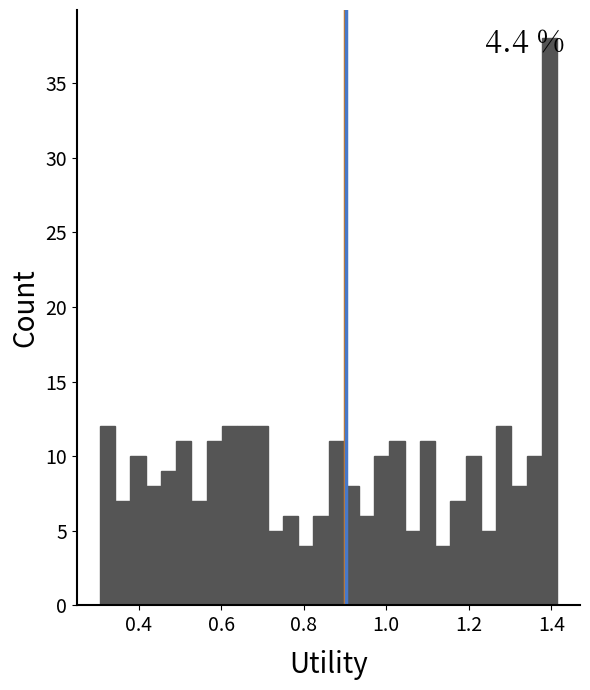

Read against the x-axis, roughly where is the centre of the tallest bar?

1.40